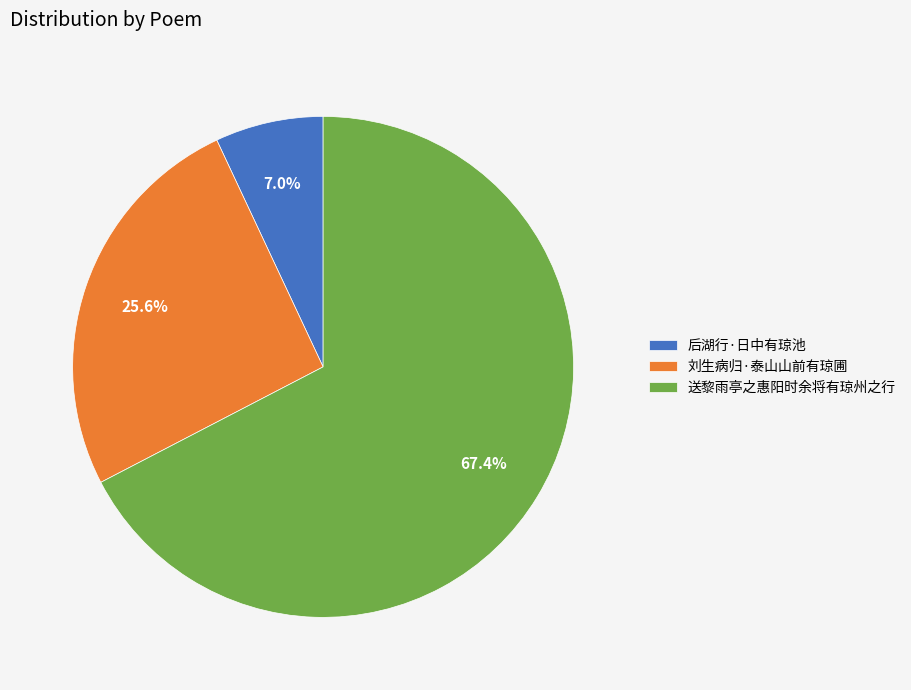

Rank the categories by value from highest to lowest.

送黎雨亭之惠阳时余将有琼州之行, 刘生病归·泰山山前有琼圃, 后湖行·日中有琼池